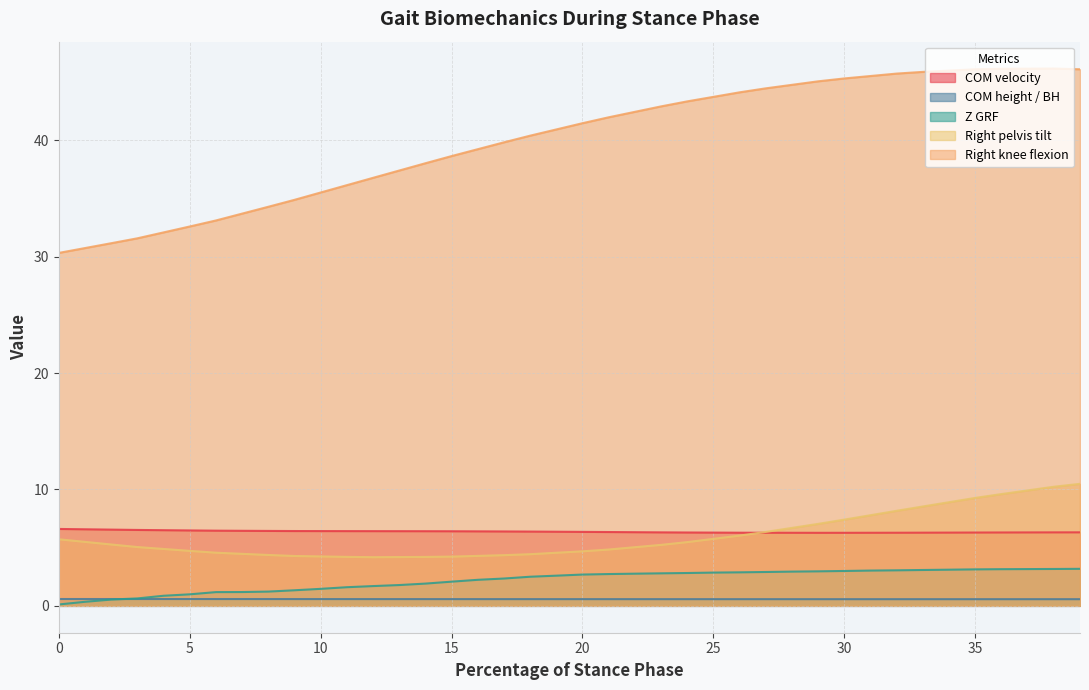

The COM height / BH series shows 0.8 at 15. True or false?

False